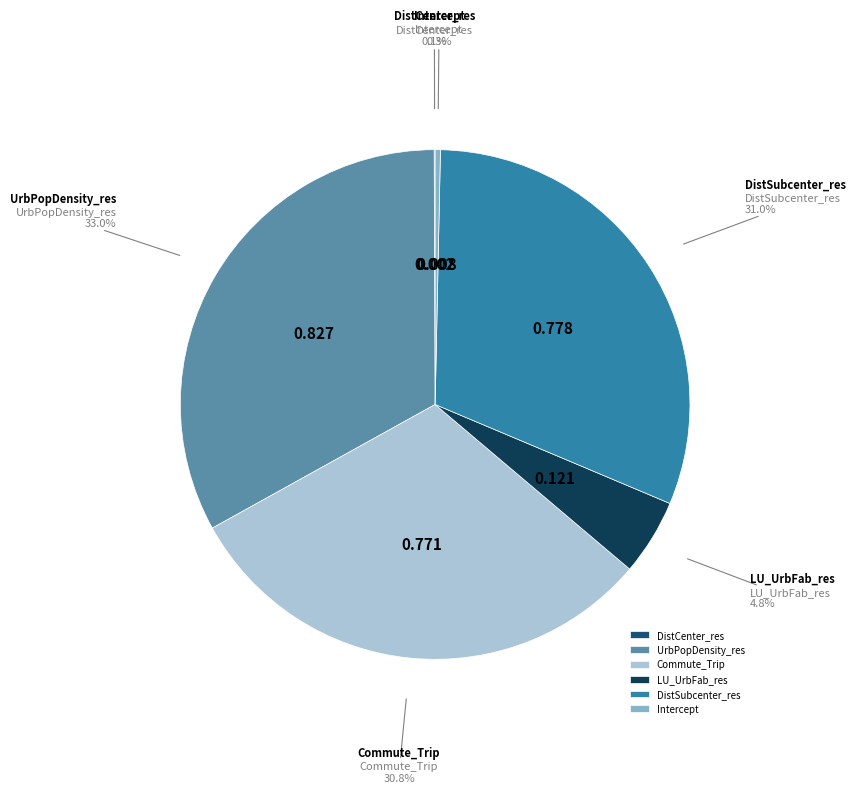

Is it true that Commute_Trip is 41% of the pie?

False